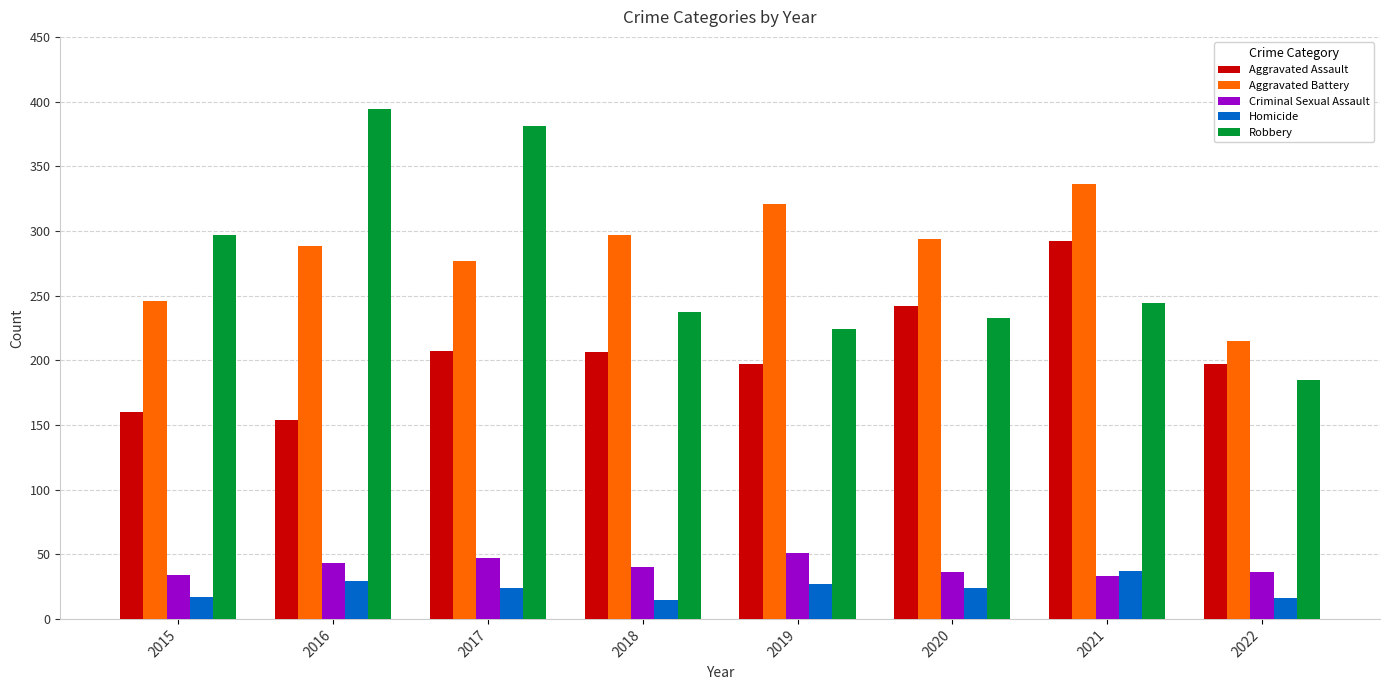

What is the difference between the Aggravated Assault values at 2021 and 2022?

95